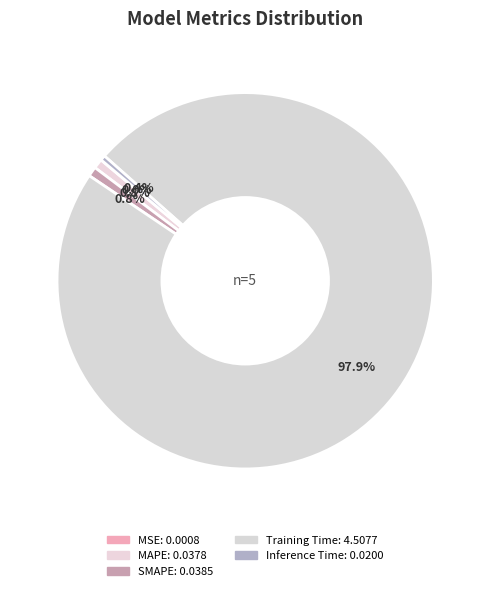

To the nearest percent, what percentage of the pie is SMAPE?

1%